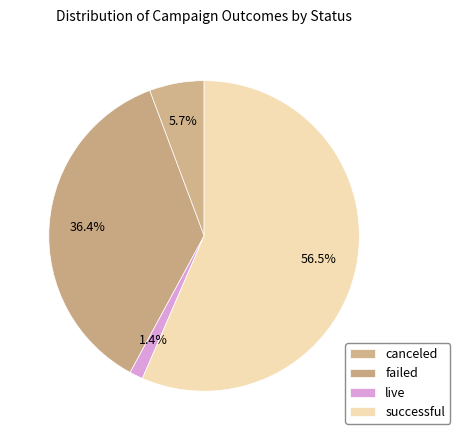

Count the number of slices in the pie.

4